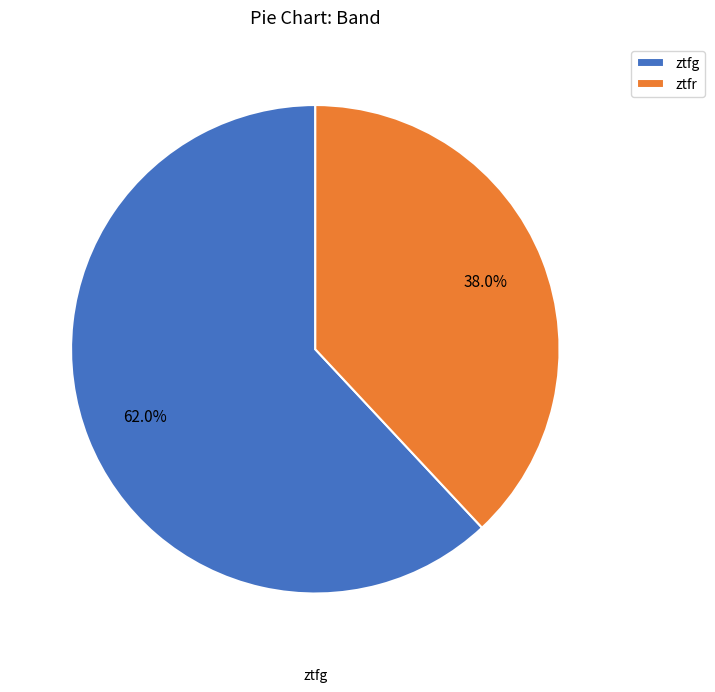

What percentage is NOT represented by ztfr?

62.0%